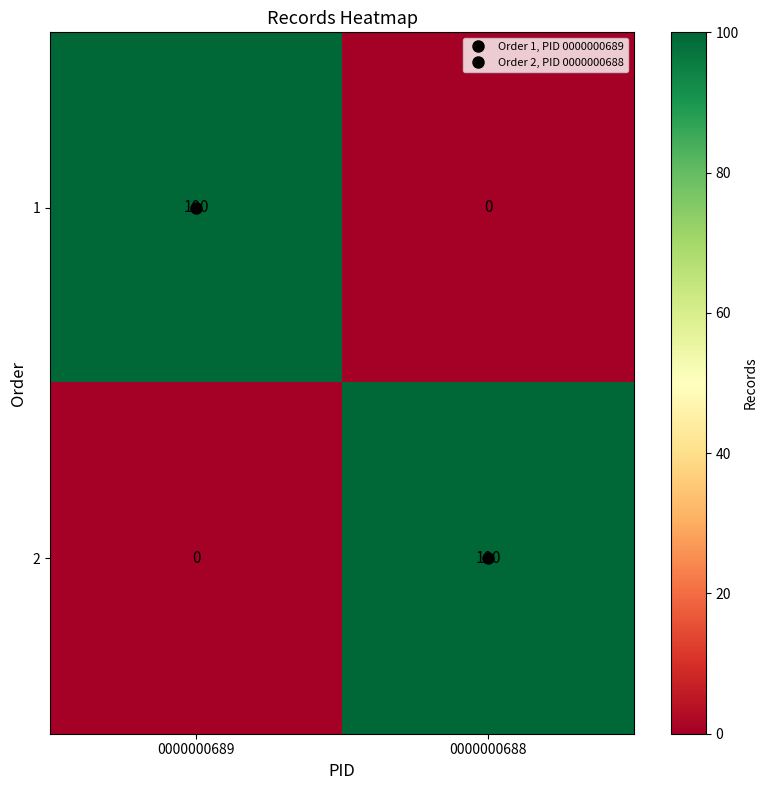

What is the difference between the 2 values at 0000000688 and 0000000689?

100